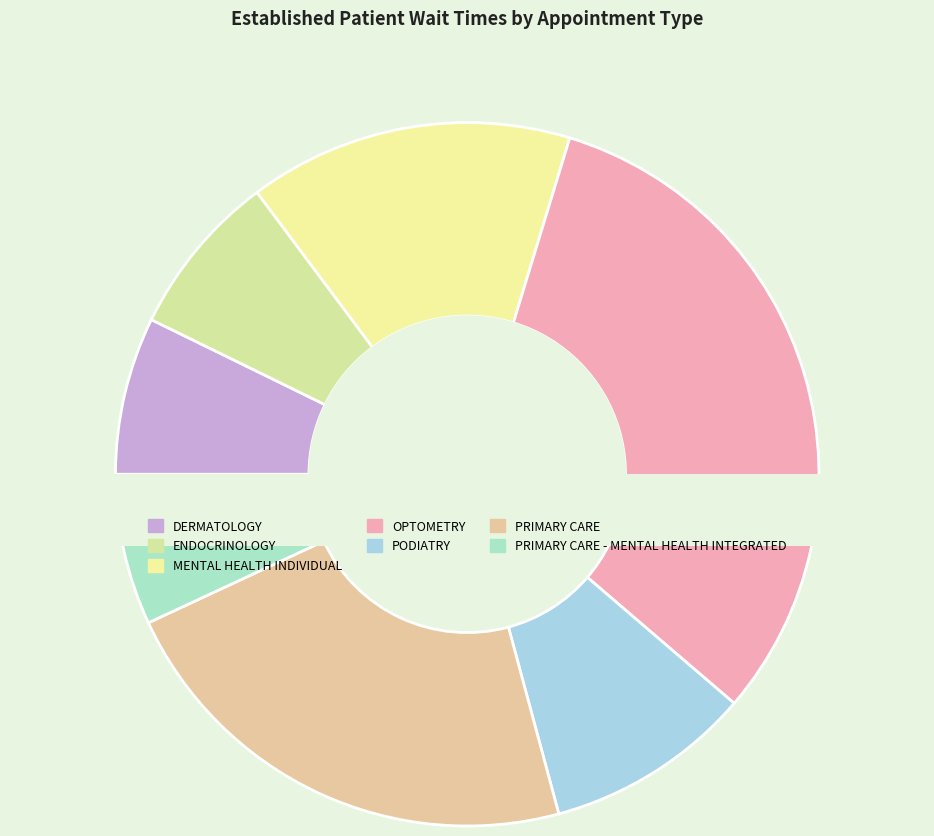

To the nearest percent, what is the combined percentage of PRIMARY CARE and ENDOCRINOLOGY?

30%